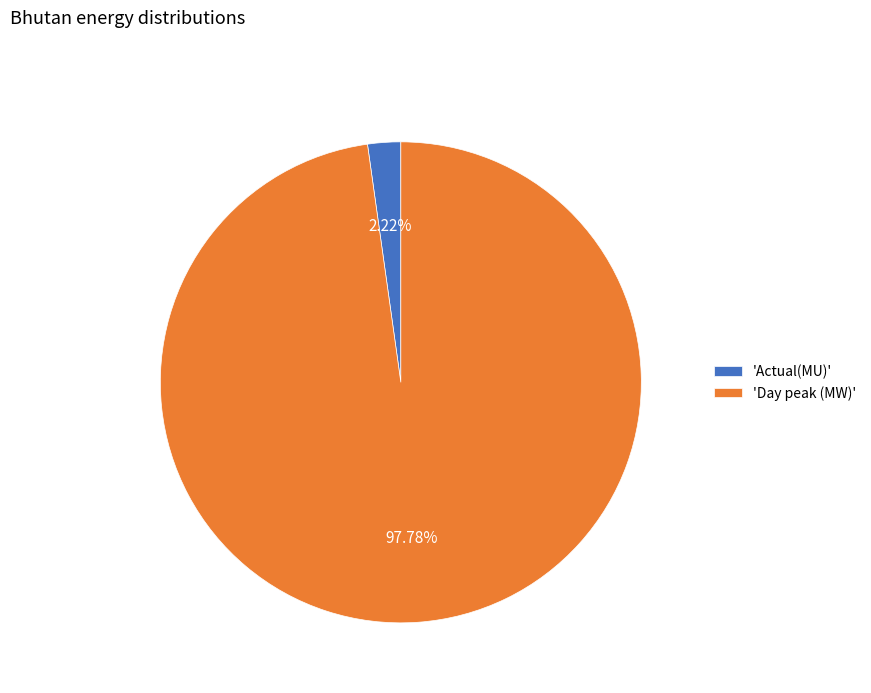

Which has a higher value, 'Actual(MU)' or 'Day peak (MW)'?

'Day peak (MW)'